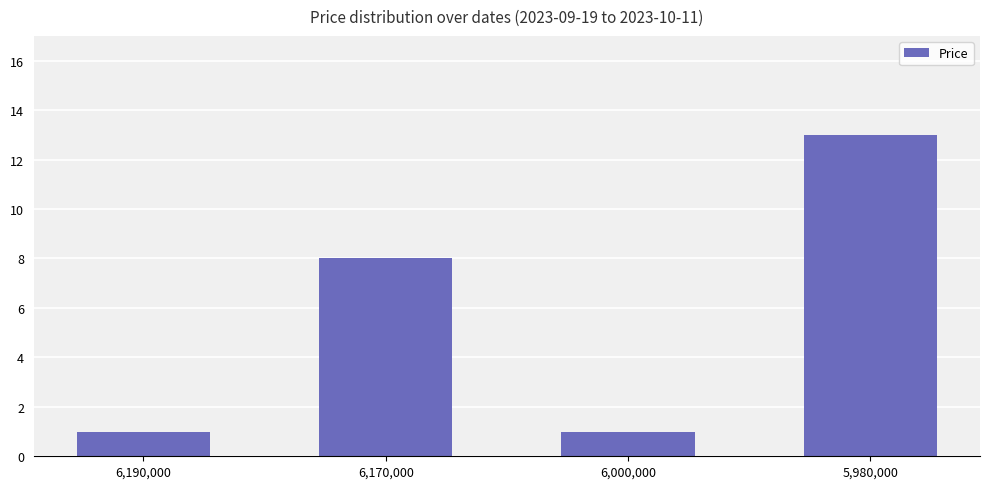

Reading left to right, list all the values displayed in this chart.

1	8	1	13